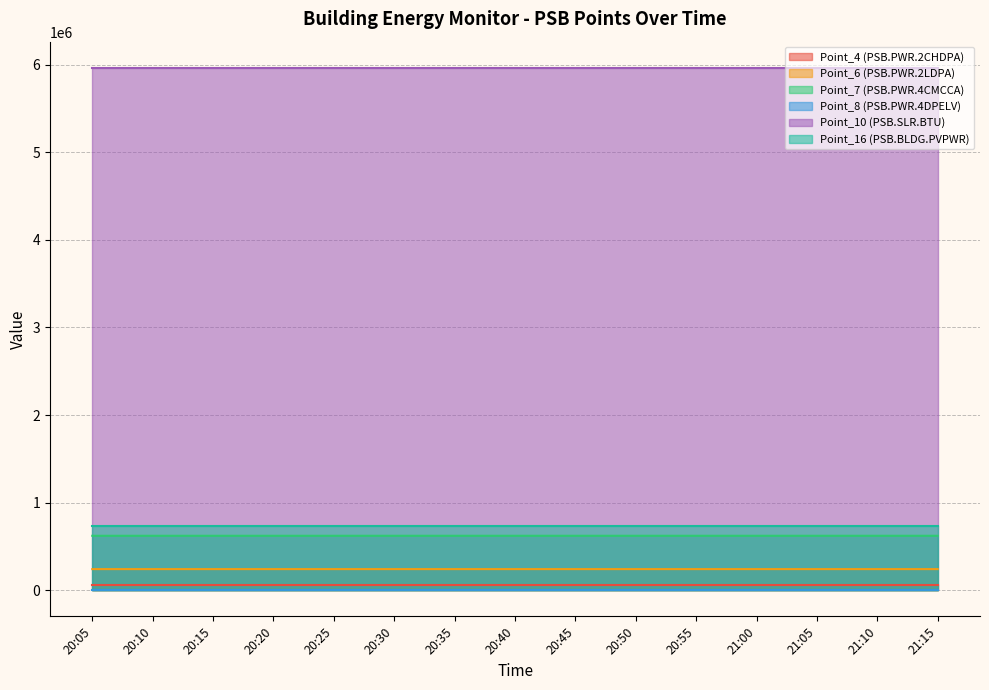

The value of Point_6 (PSB.PWR.2LDPA) at 21:10 is 241041. True or false?

True